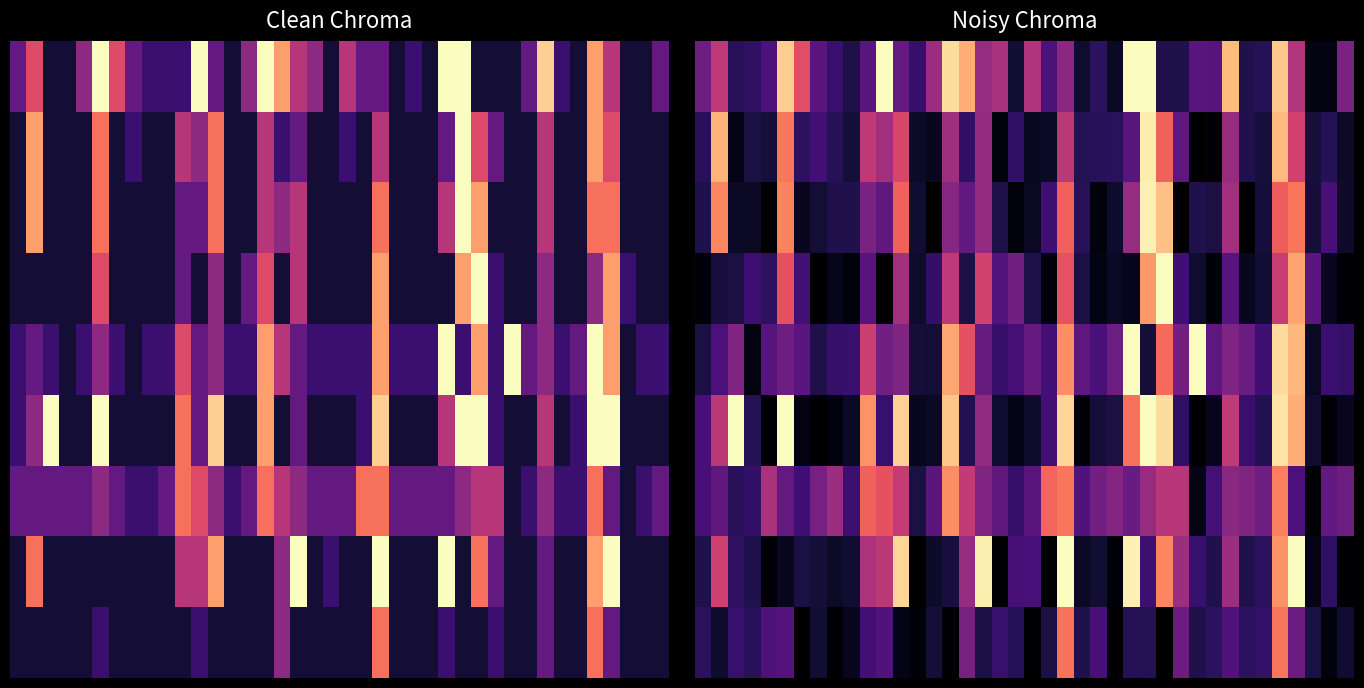

At which category is the sum across all series the highest?

35